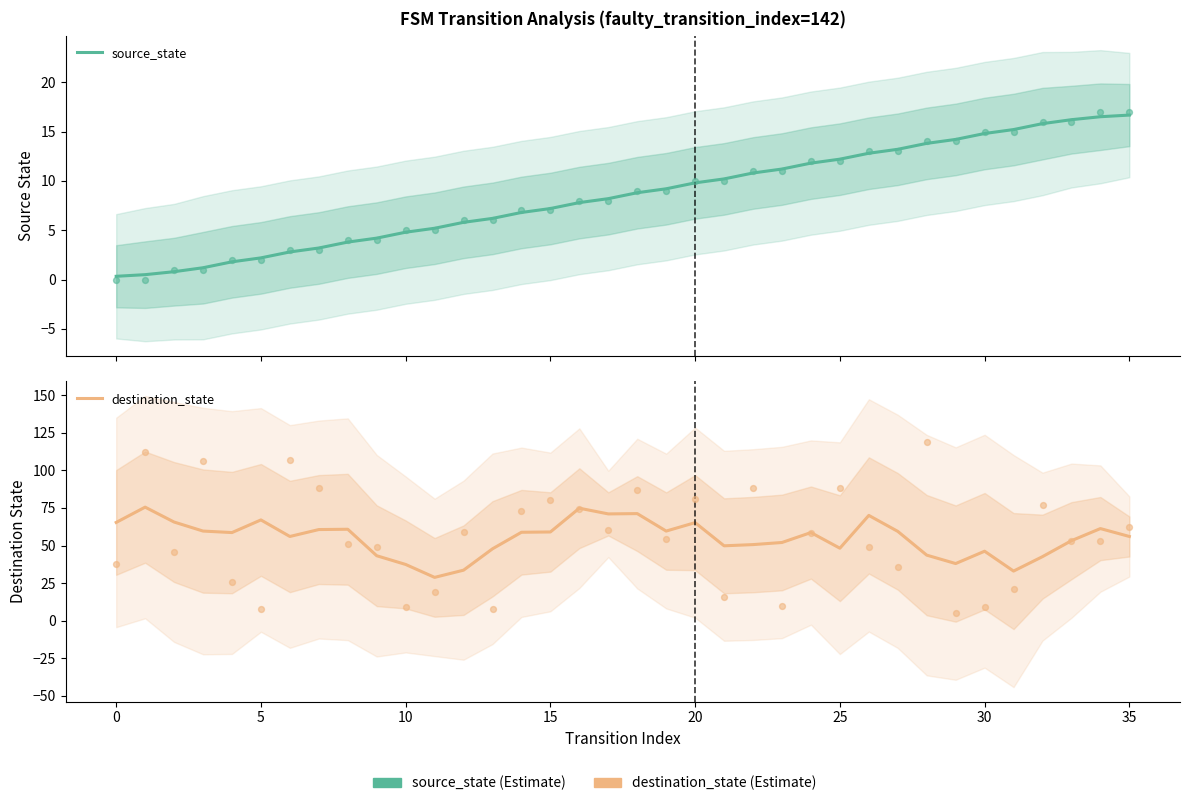

Which series has the widest spread of Y values?

destination_state